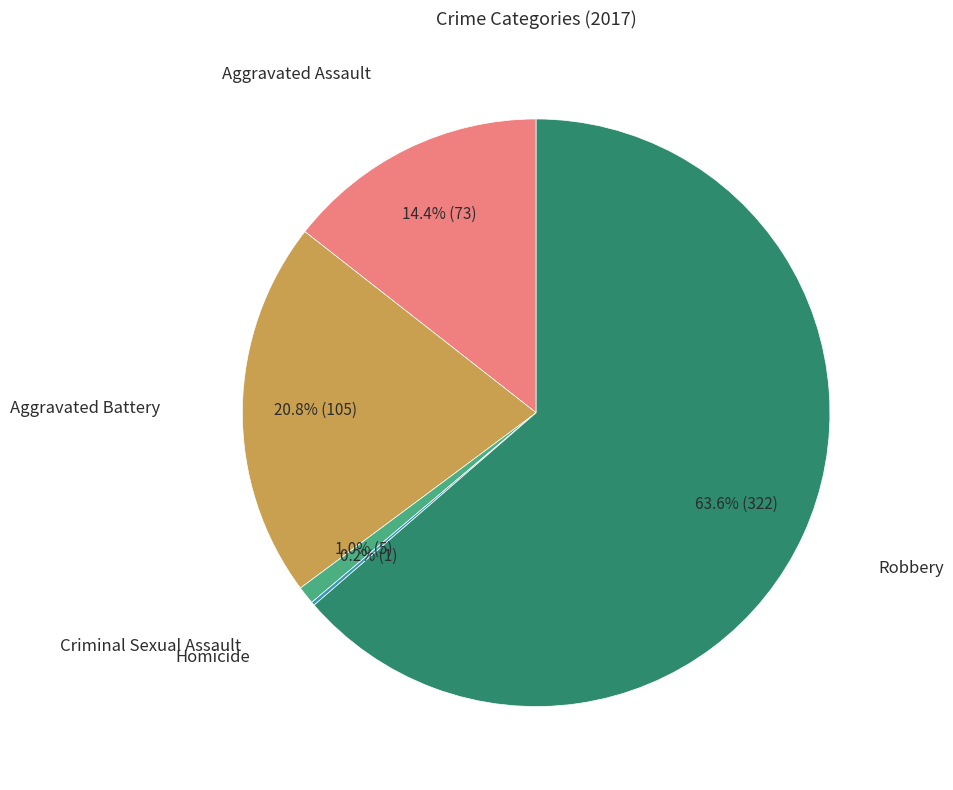

Is there a majority slice in this chart?

Yes